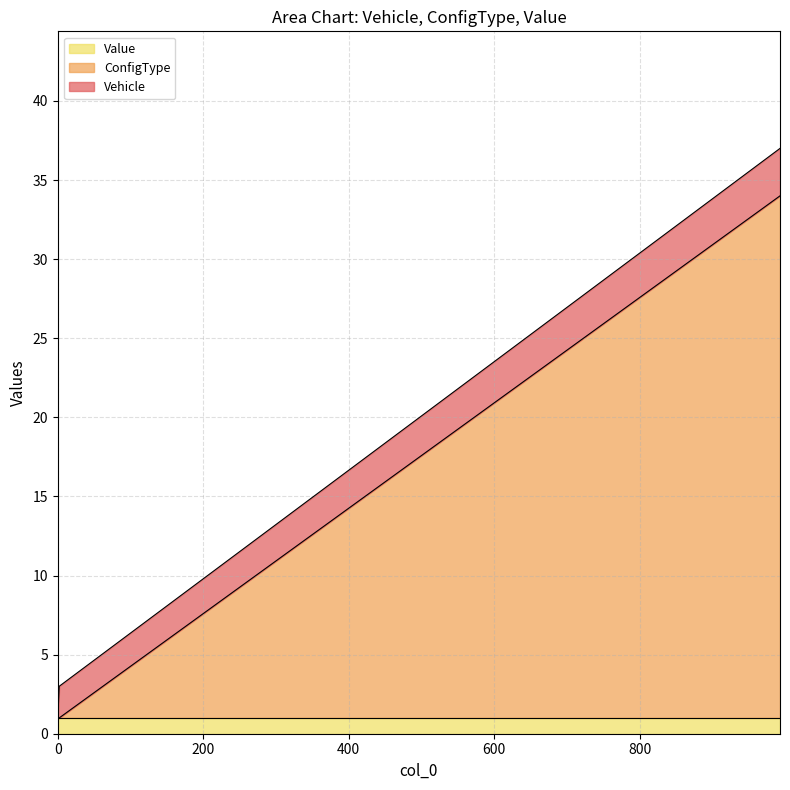

How many lines are shown in the chart?

3